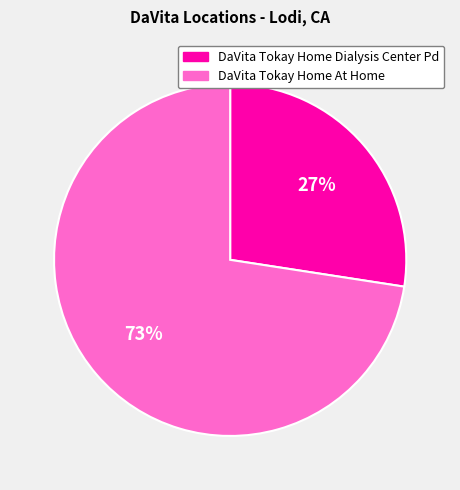

Do DaVita Tokay Home At Home and DaVita Tokay Home Dialysis Center Pd together represent more than half of the pie?

Yes